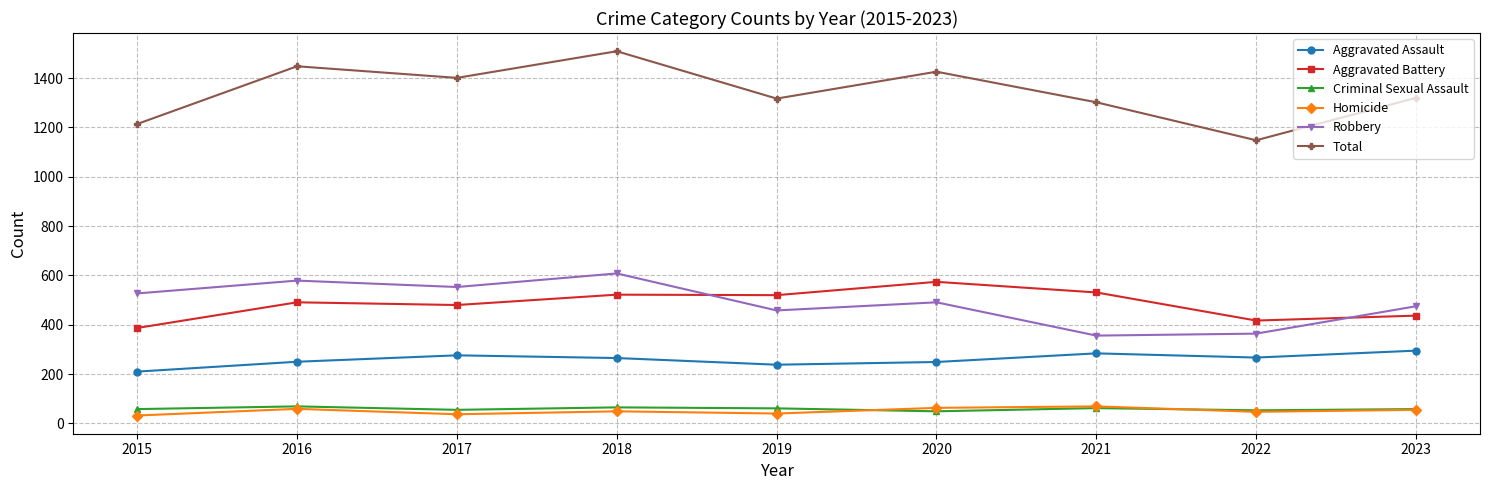

Which series has the largest range (max minus min)?

Total